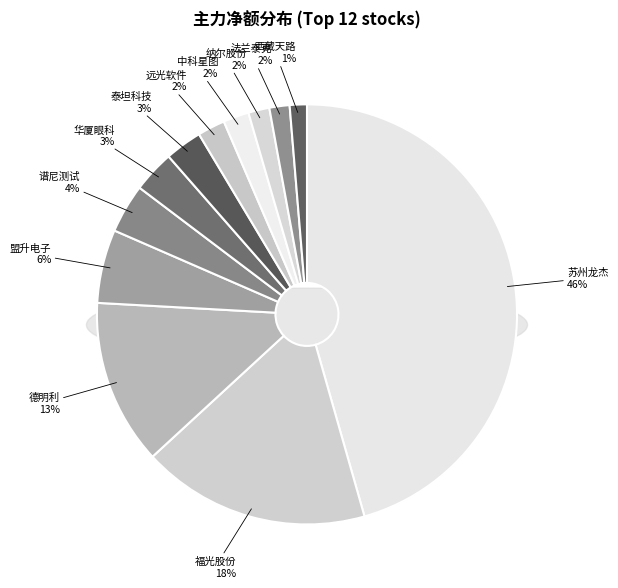

Is the sum of 泰坦科技 and 谱尼测试 greater than half?

No